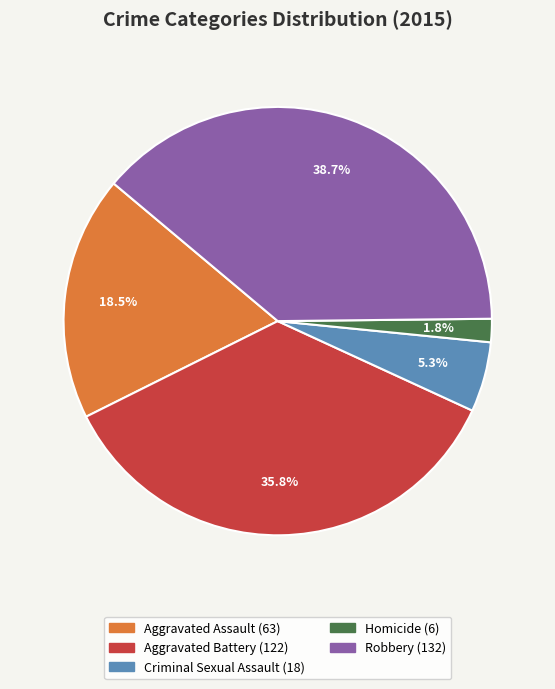

Rank the categories by value from lowest to highest.

Homicide, Criminal Sexual Assault, Aggravated Assault, Aggravated Battery, Robbery